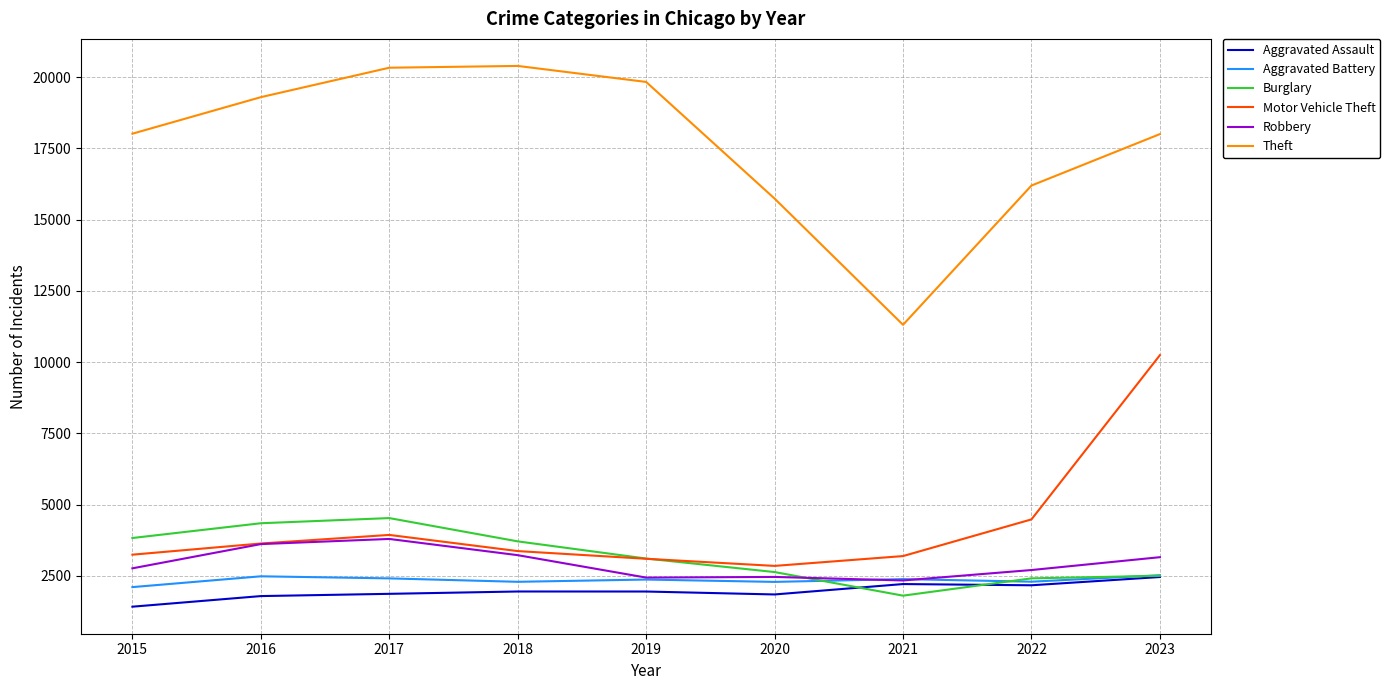

At which label is Motor Vehicle Theft closest to 6544?

2022